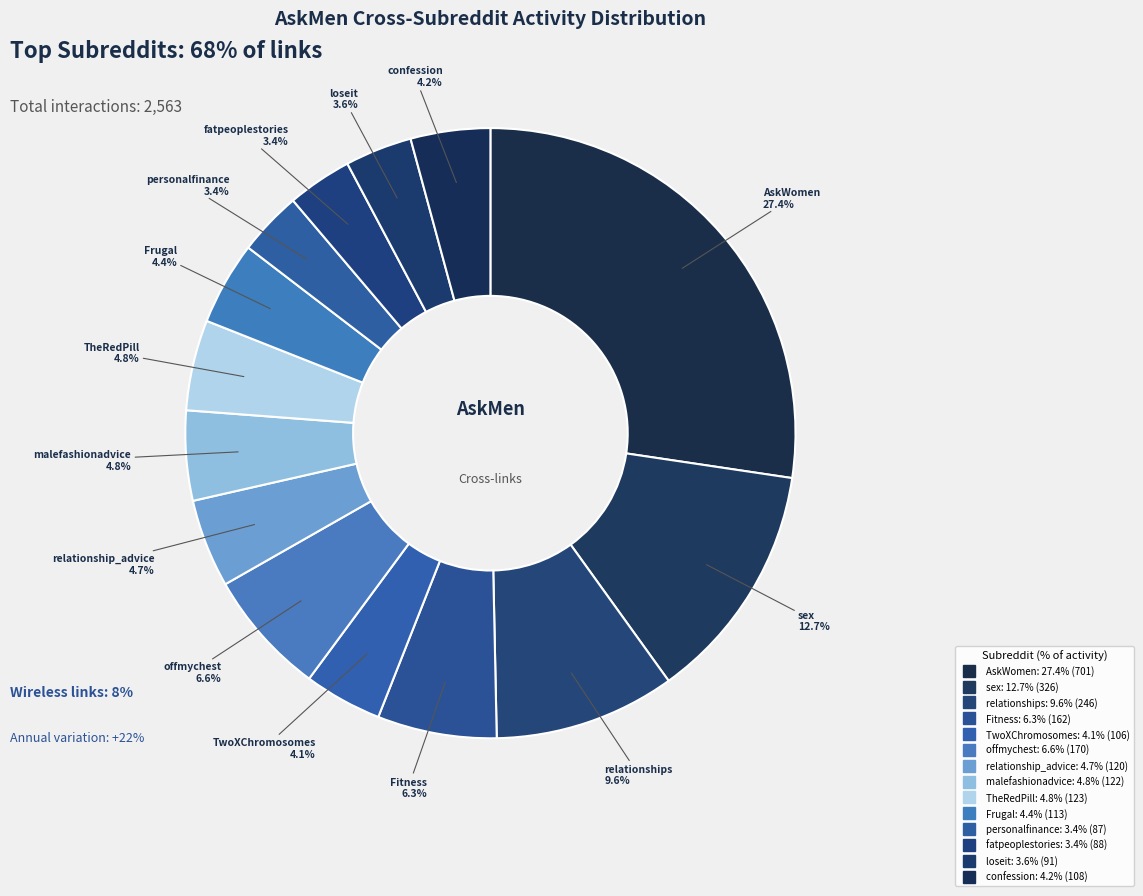

What is the largest slice in the pie chart?

AskWomen